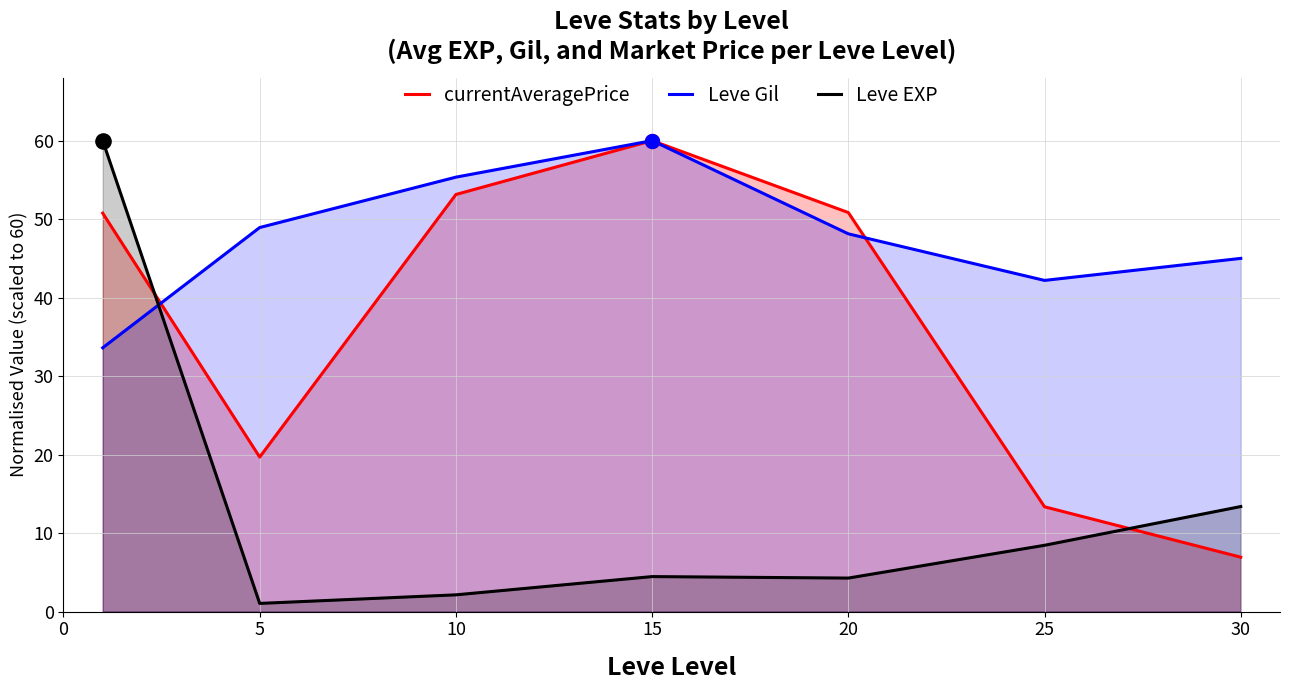

What are all the series names shown in the legend?

currentAveragePrice, Leve Gil, Leve EXP